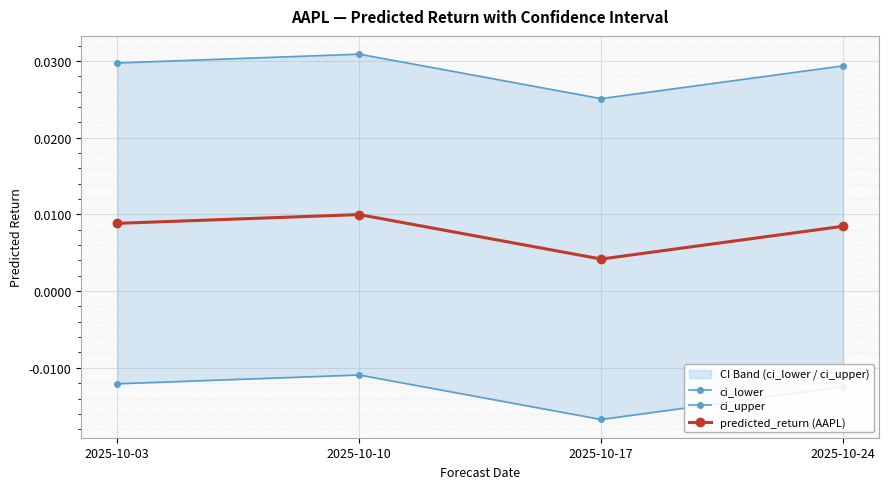

True or false: predicted_return (AAPL) and ci_lower cross at least once.

False